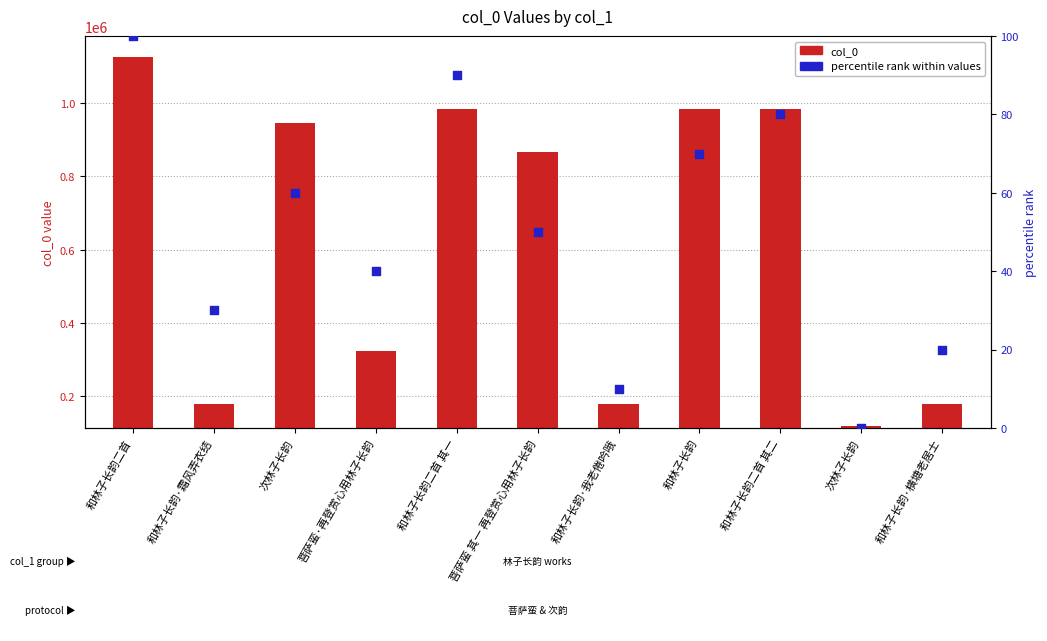

Which series contains the highest Y value?

col_0